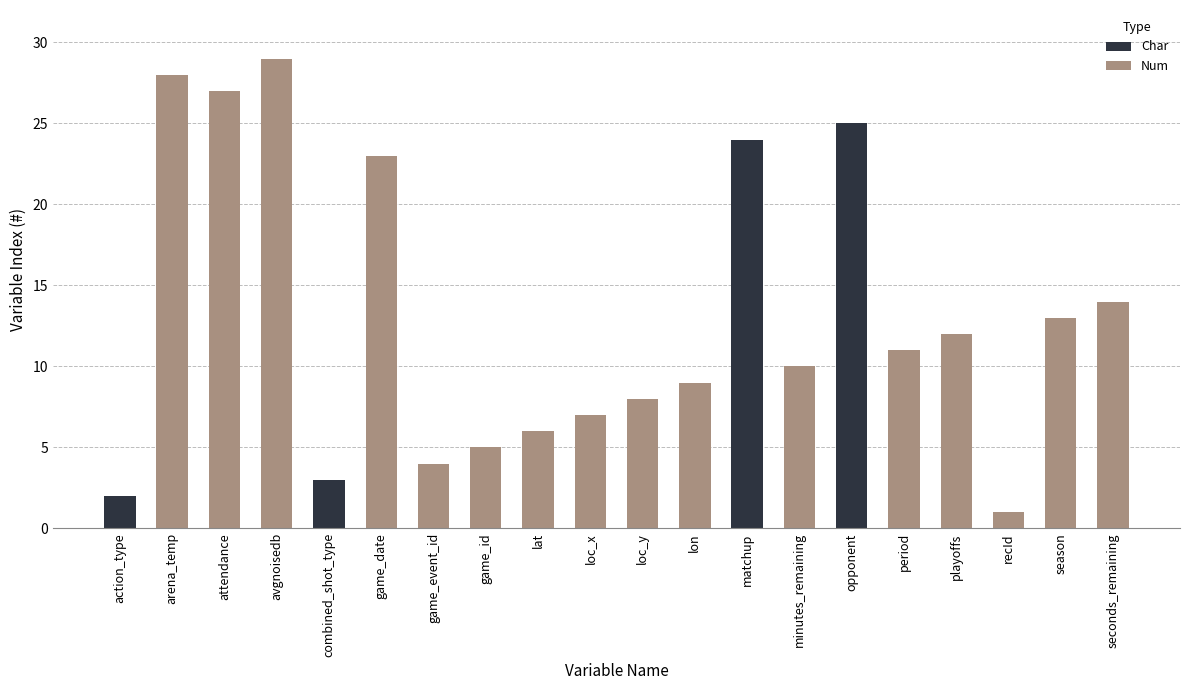

Which has a higher value, avgnoisedb or playoffs?

avgnoisedb